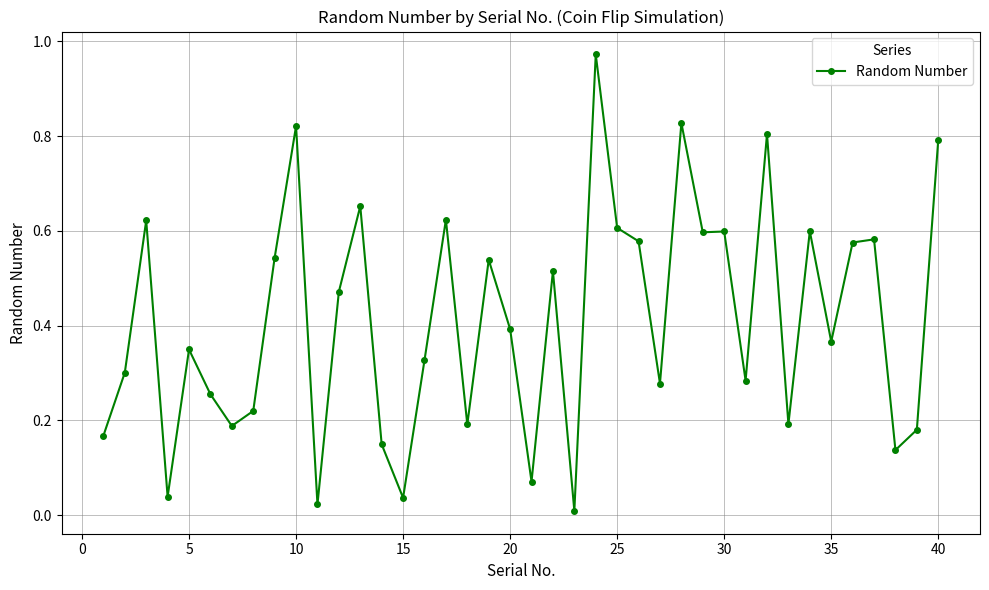

What is the sum of all values?

16.5